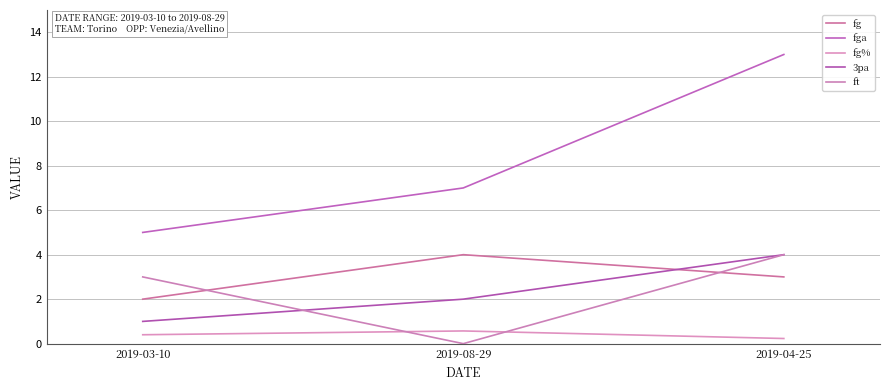

What is the label of the 2nd point from the left?

2019-08-29